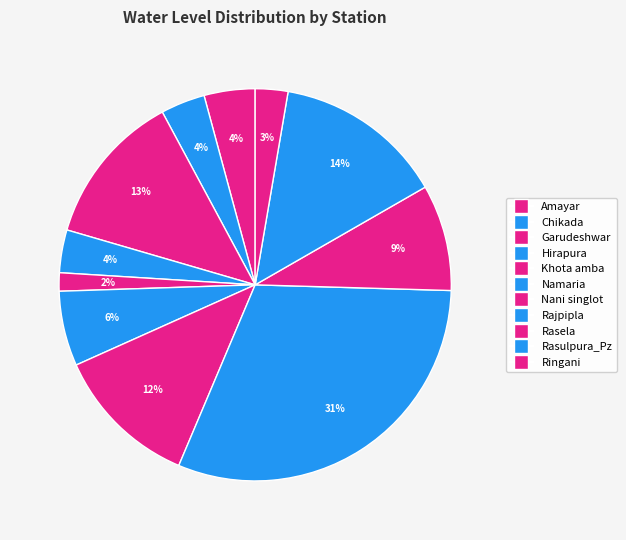

How many slices are in this pie chart?

11